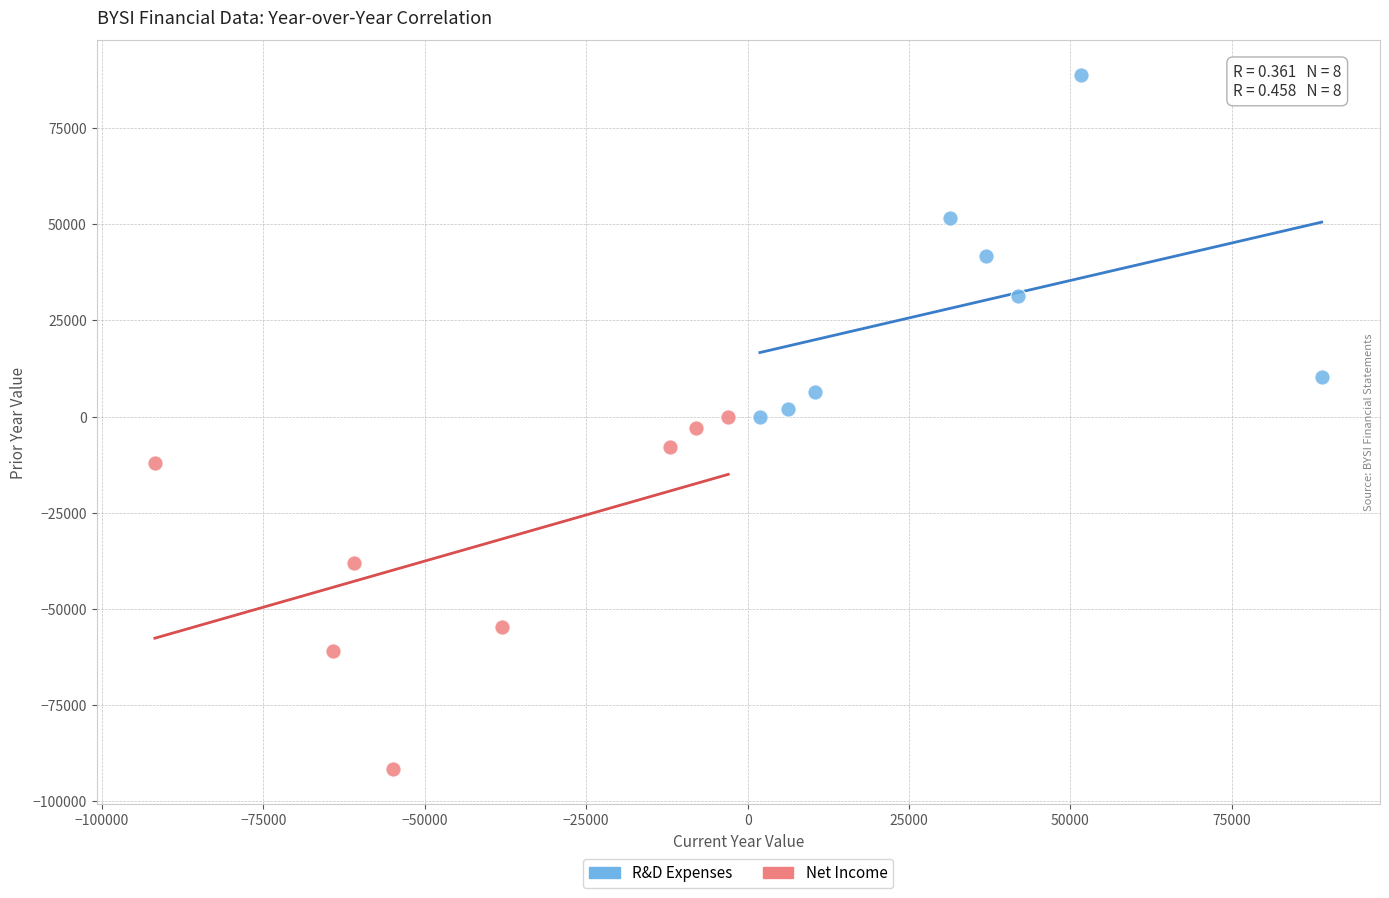

Which series reaches the maximum Y coordinate?

R&D Expenses